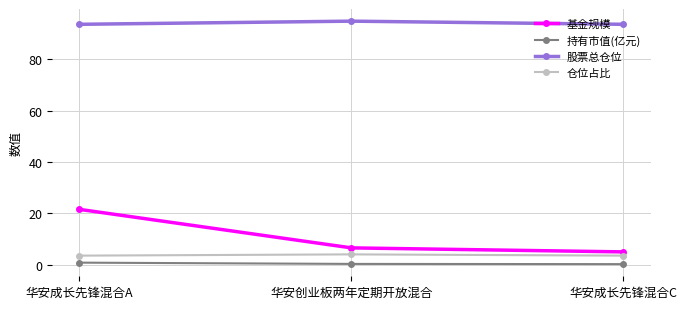

At 华安创业板两年定期开放混合, list the series in order from smallest to largest.

持有市值(亿元), 仓位占比, 基金规模, 股票总仓位